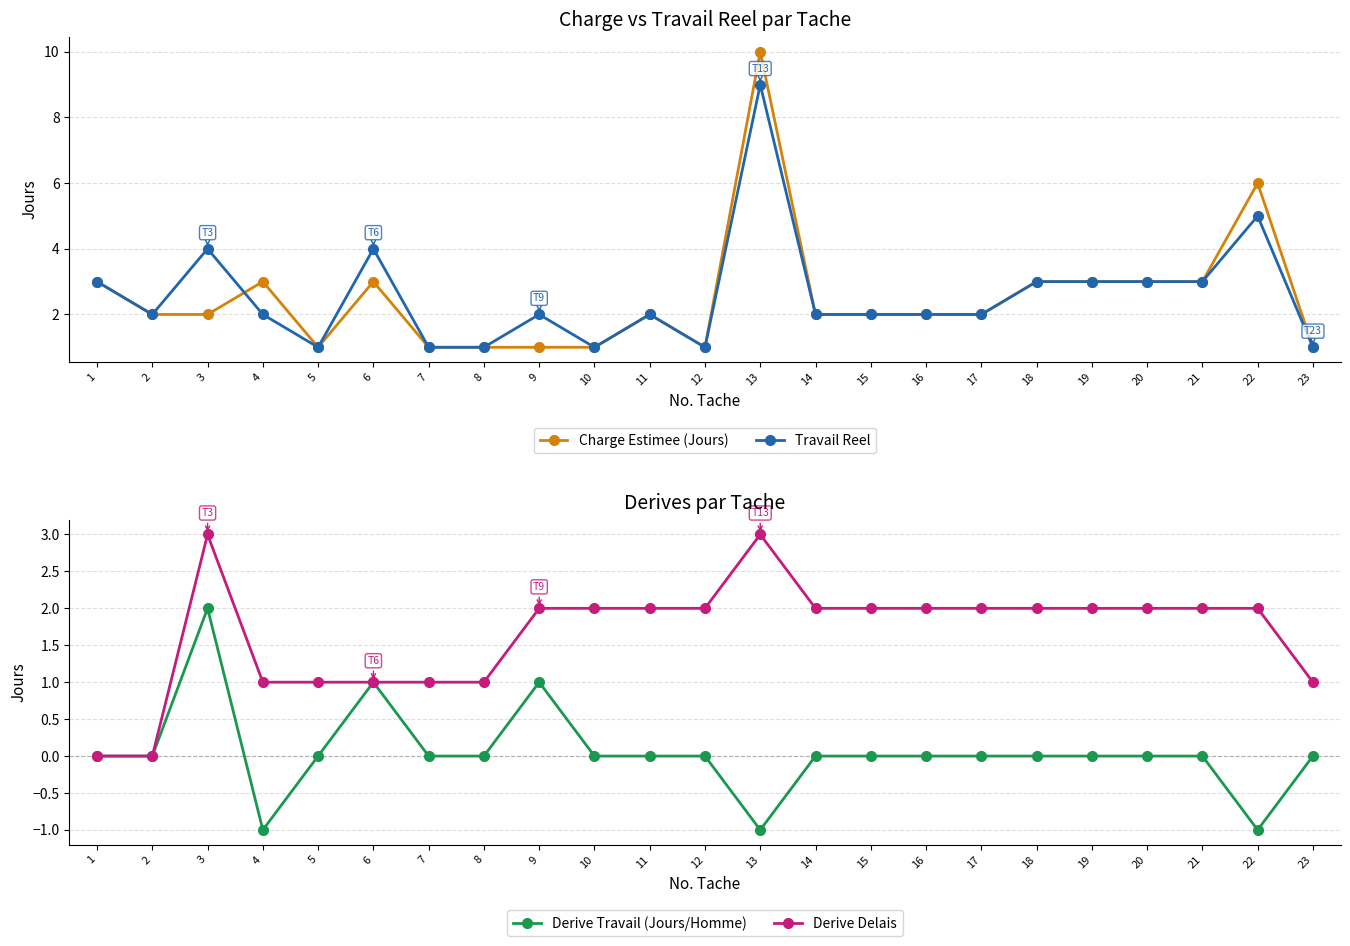

How many lines are shown in the chart?

4